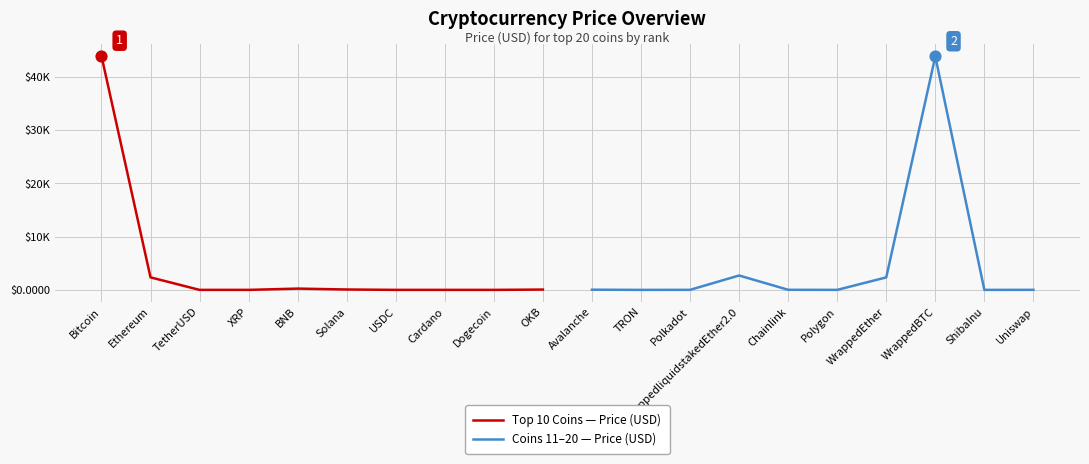

At how many categories does at least one series exceed 9589?

2